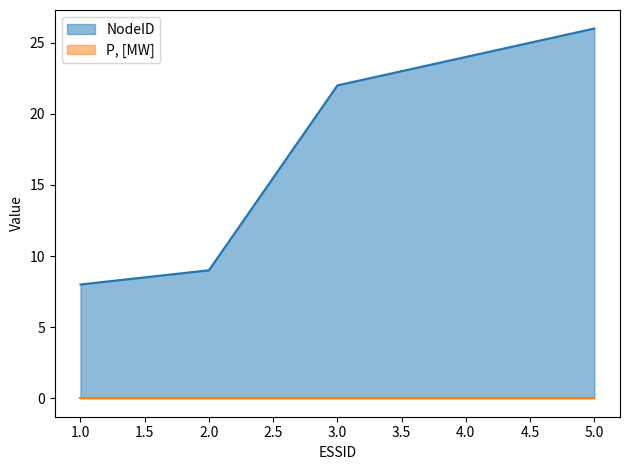

What is the sum of the values at 5 and 2?

35